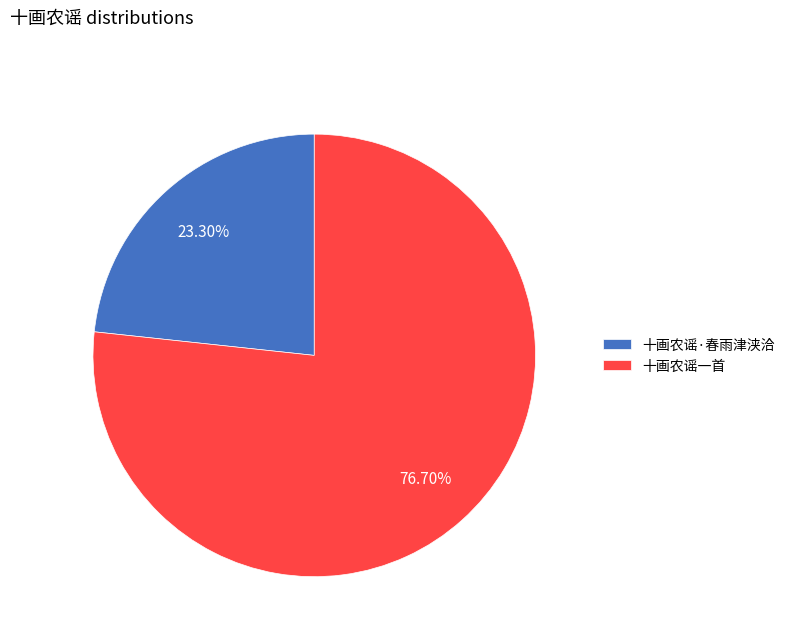

What is the largest slice in the pie chart?

十画农谣一首